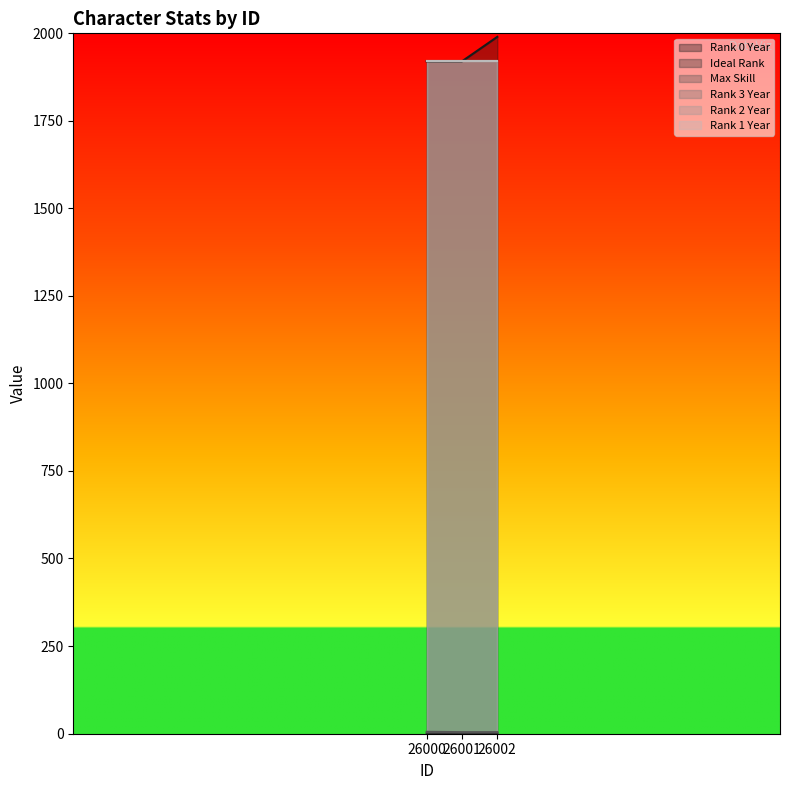

How many values in the Max Skill series exceed 4?

1